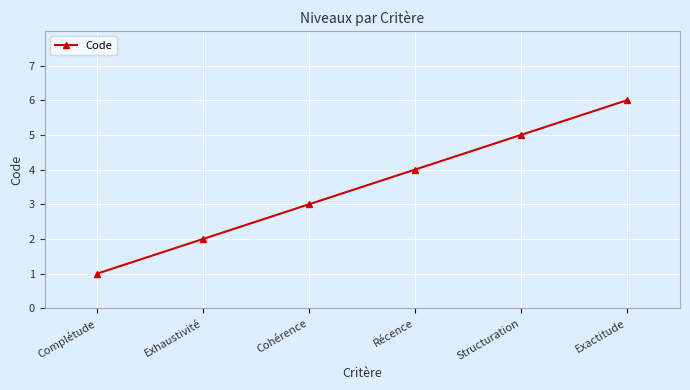

The chart shows a value of 7 at Structuration. True or false?

False